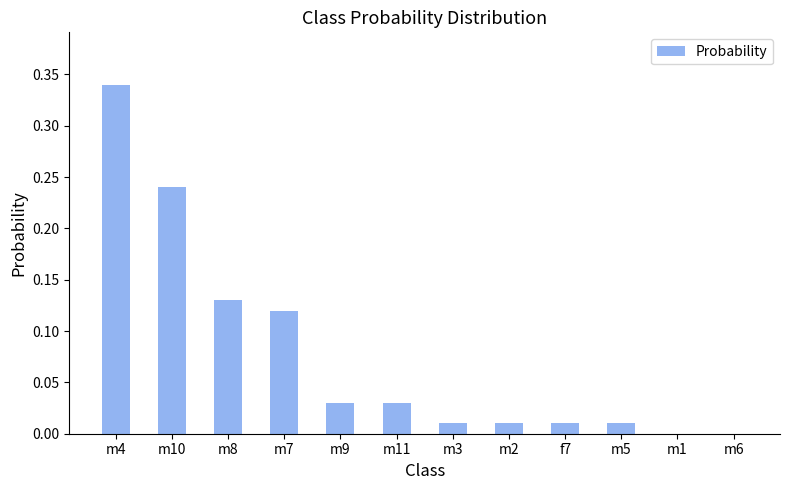

The value at m10 is 0.1. True or false?

False